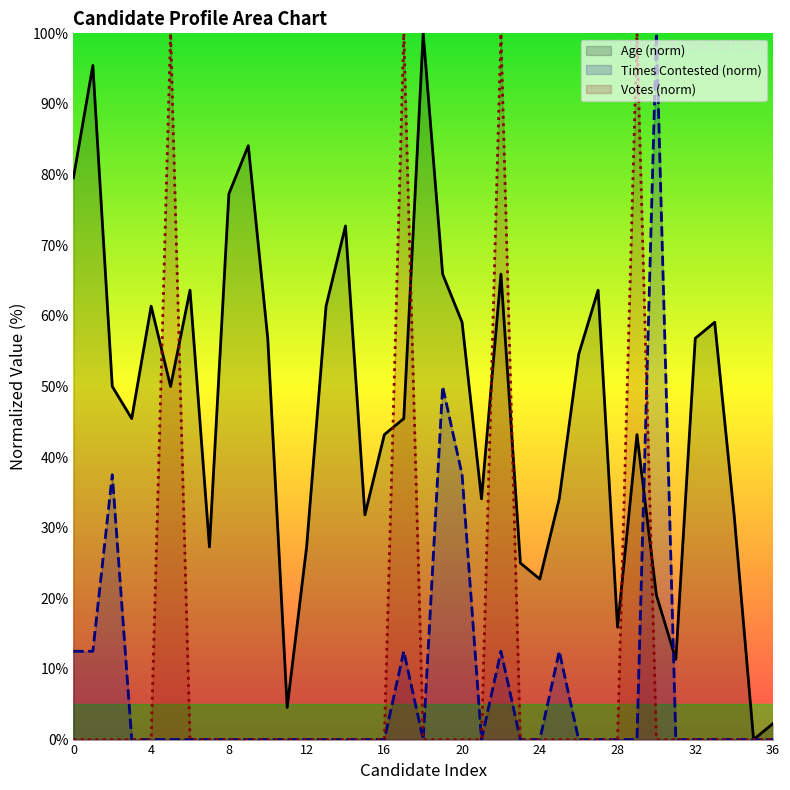

How many intersections are there between Times Contested (norm) and Votes (norm)?

1